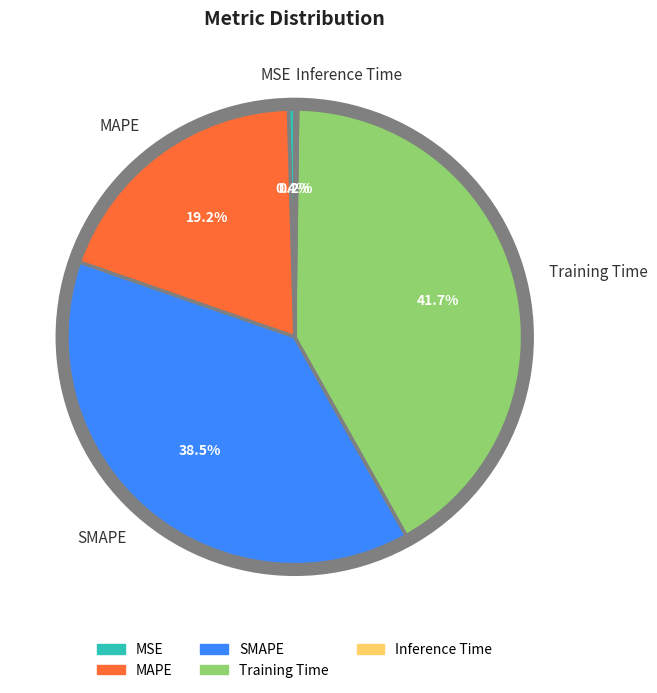

Is it true that Inference Time is 14% of the pie?

False